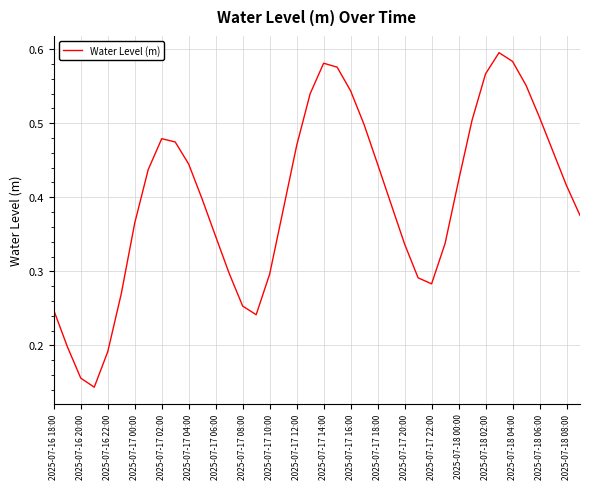

Does the chart display data point markers on the line(s)?

No